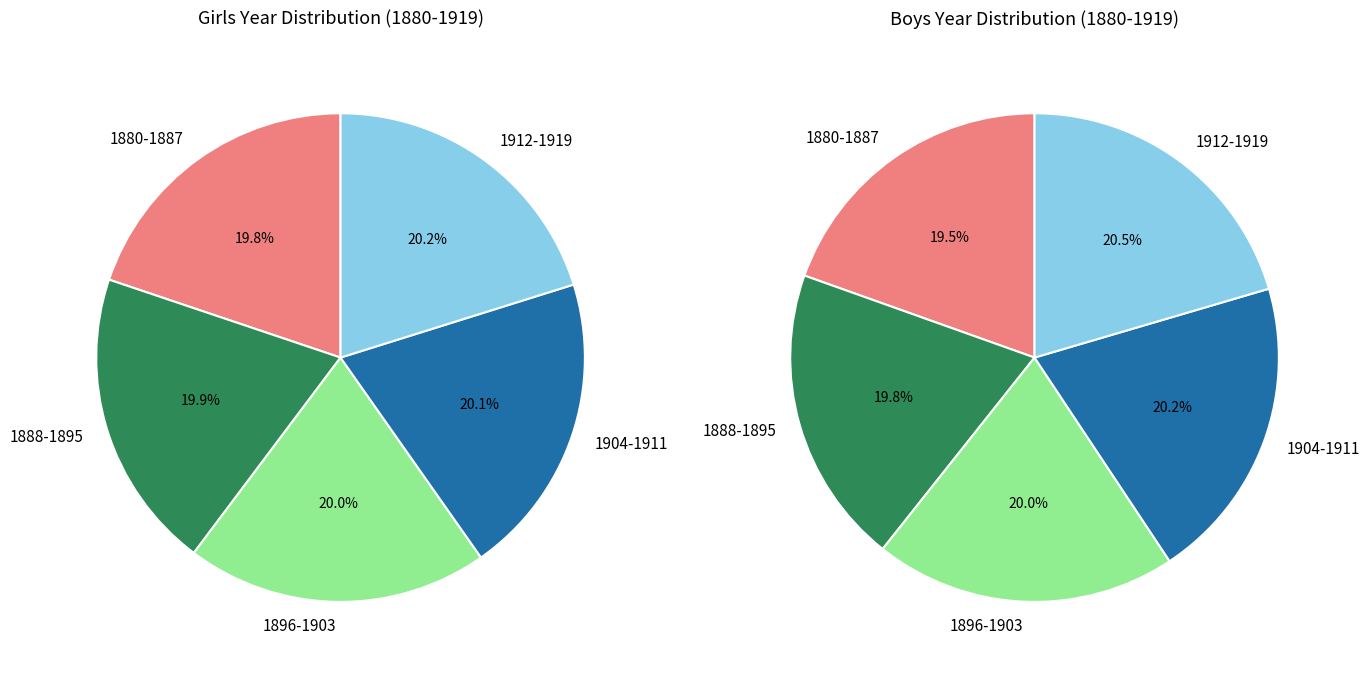

Is there a majority slice in this chart?

No